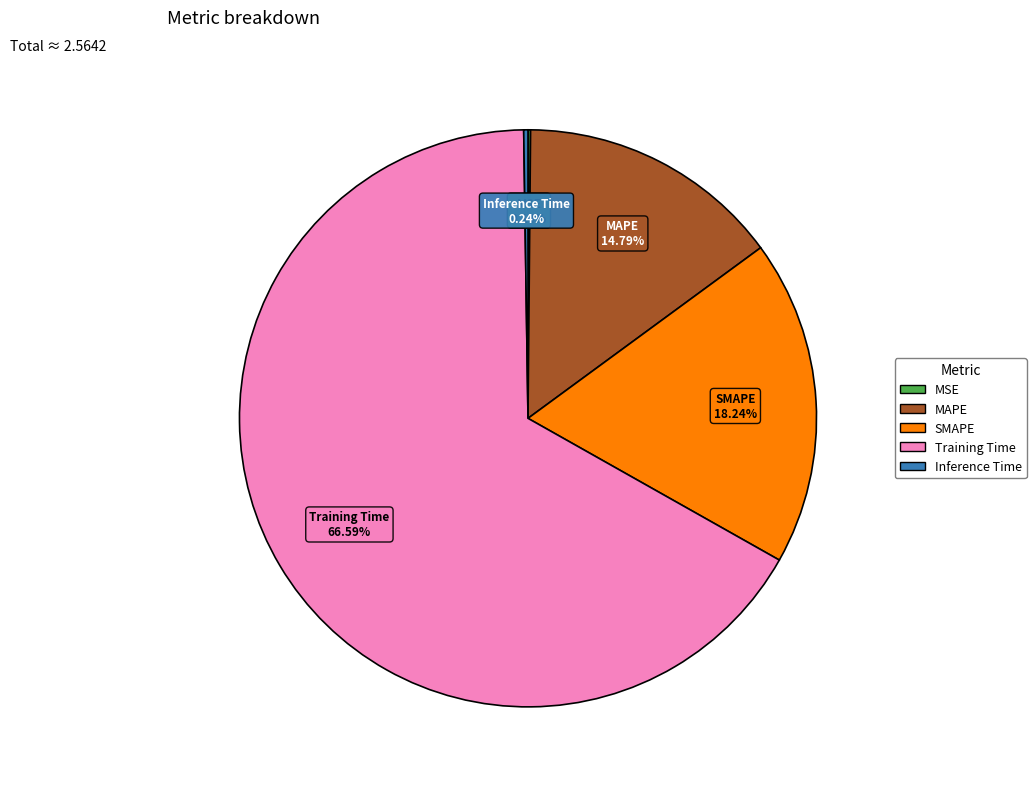

Between SMAPE and Training Time, which is larger?

Training Time